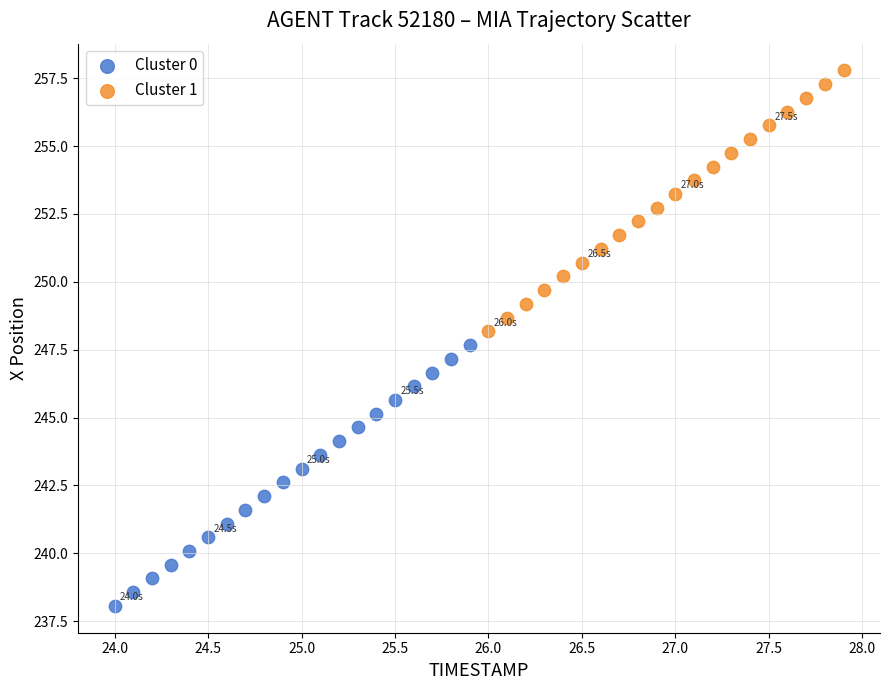

Which series reaches the minimum Y coordinate?

Cluster 0